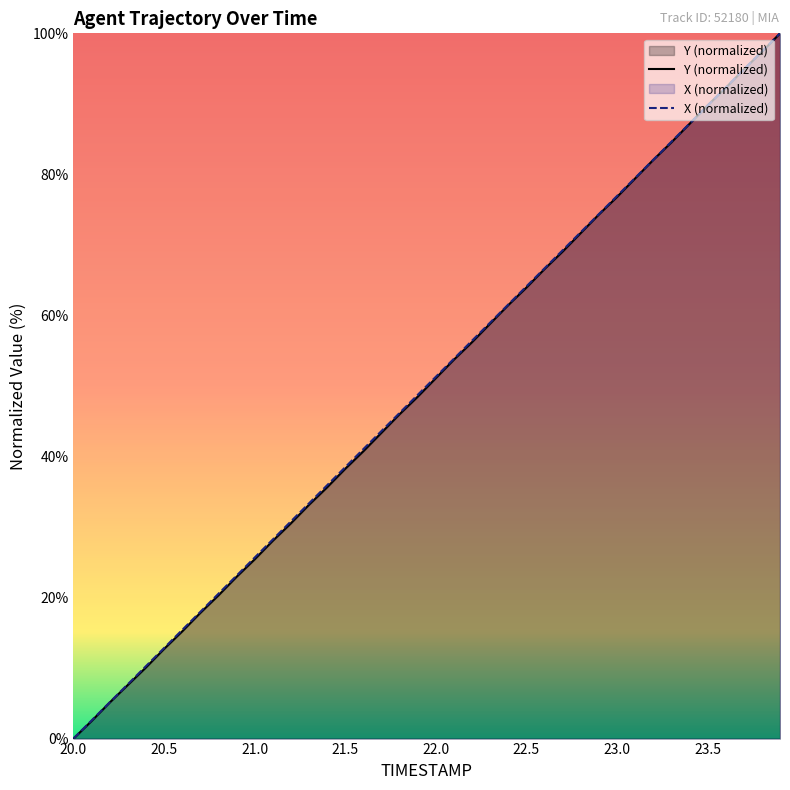

What is the sum of all Y values?

1994.7